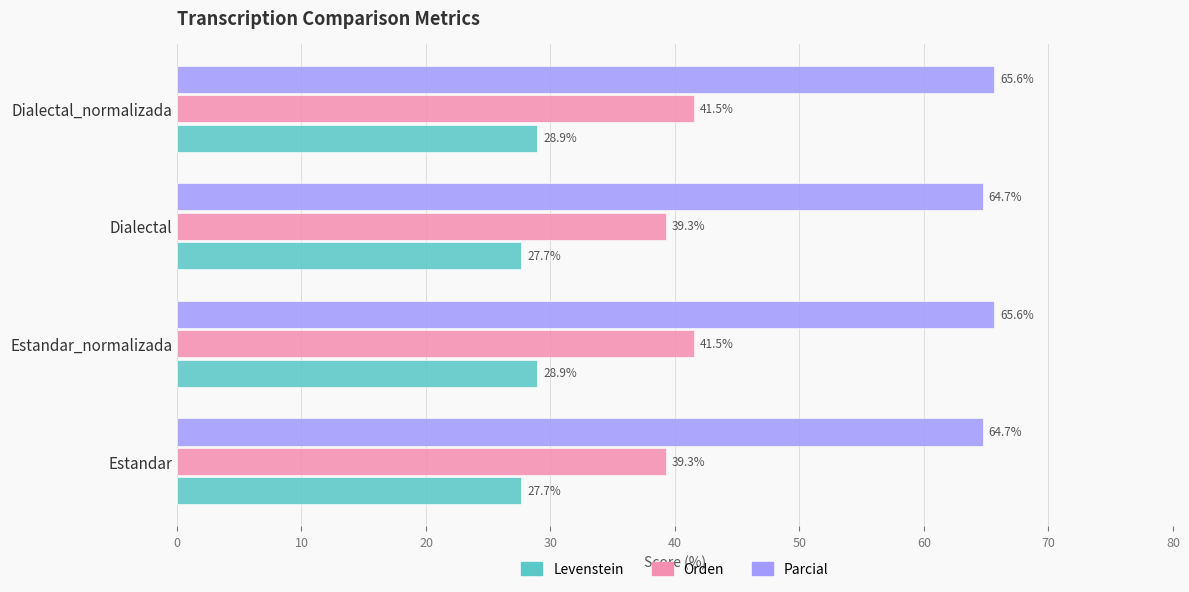

What is the sum of the Parcial values at Estandar_normalizada and Estandar?

130.3